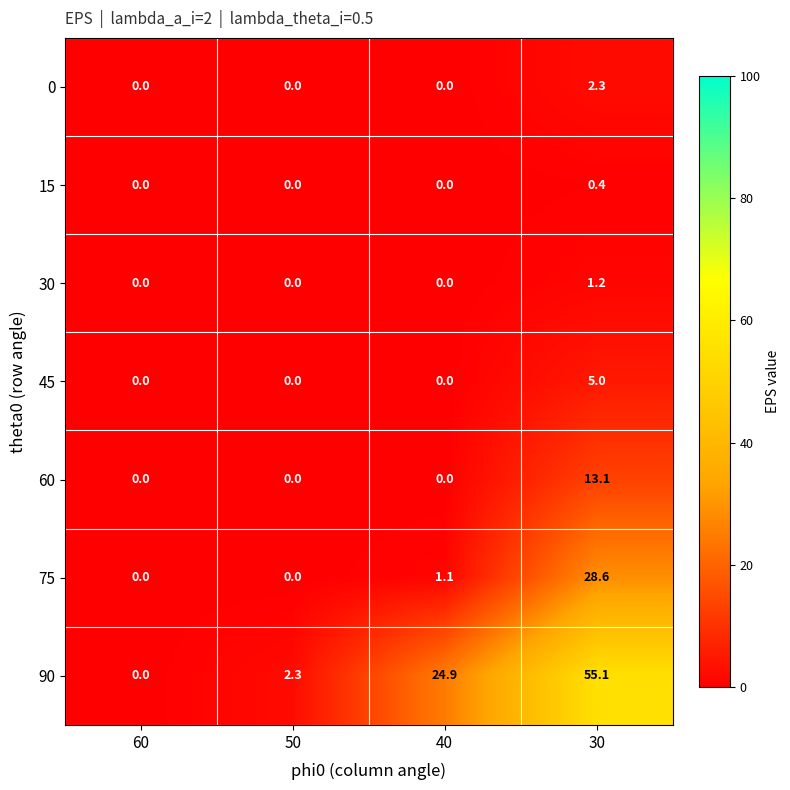

The 75 series shows 0.3 at 40. True or false?

False